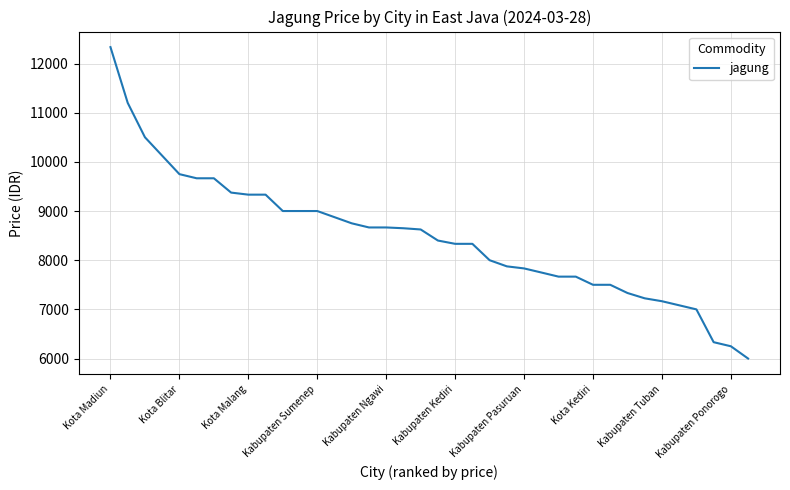

What is the maximum value shown in the chart?

12333